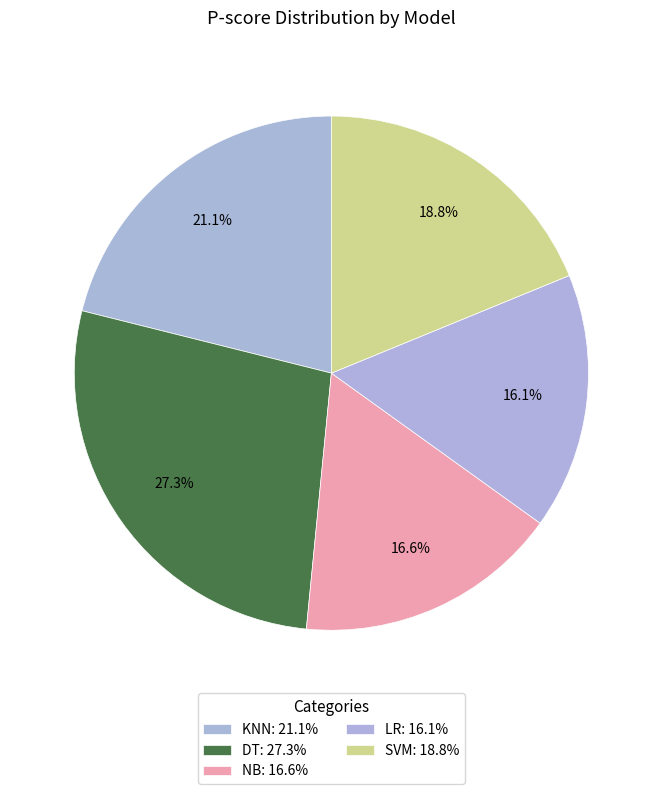

How many segments does this pie chart have?

5